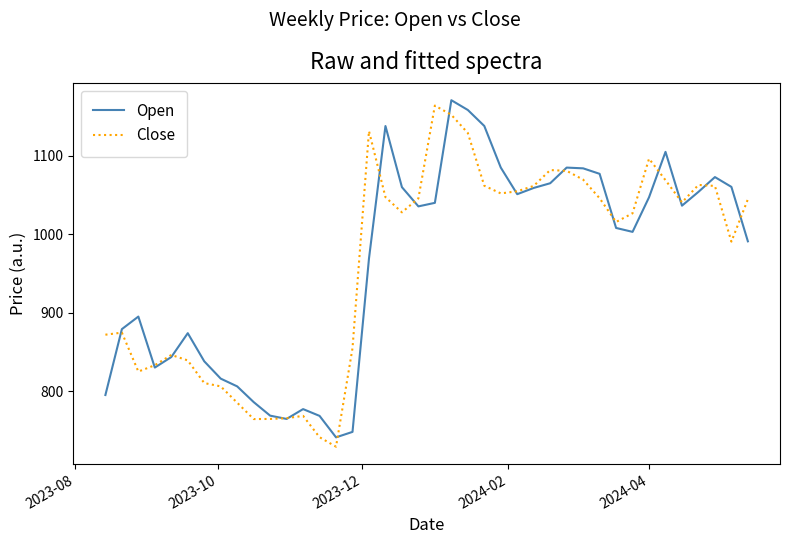

What is the difference between the second highest and second lowest values in the Close series?

411.0